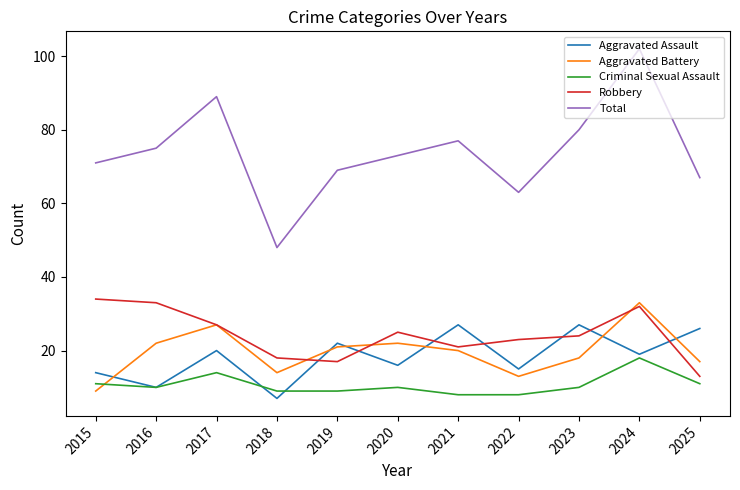

Reading left to right, what are all the values shown in this chart?

Aggravated Assault: 2015=14	2016=10	2017=20	2018=7	2019=22	2020=16	2021=27	2022=15	2023=27	2024=19	2025=26
Aggravated Battery: 2015=9	2016=22	2017=27	2018=14	2019=21	2020=22	2021=20	2022=13	2023=18	2024=33	2025=17
Criminal Sexual Assault: 2015=11	2016=10	2017=14	2018=9	2019=9	2020=10	2021=8	2022=8	2023=10	2024=18	2025=11
Robbery: 2015=34	2016=33	2017=27	2018=18	2019=17	2020=25	2021=21	2022=23	2023=24	2024=32	2025=13
Total: 2015=71	2016=75	2017=89	2018=48	2019=69	2020=73	2021=77	2022=63	2023=80	2024=102	2025=67